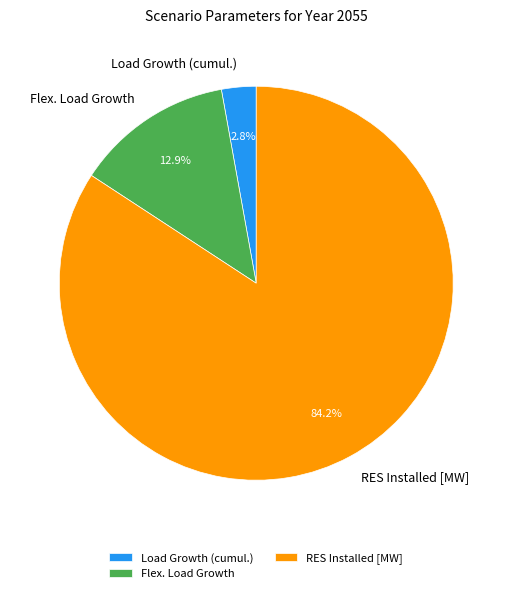

Count the number of slices in the pie.

3